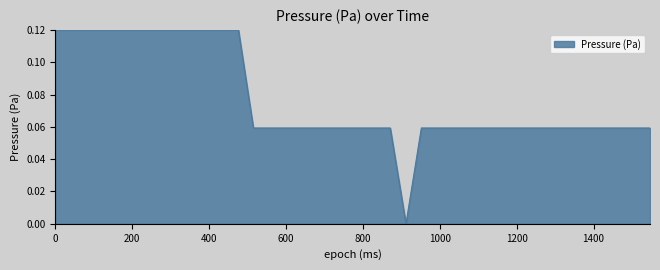

What is the sum of all values?

3.1